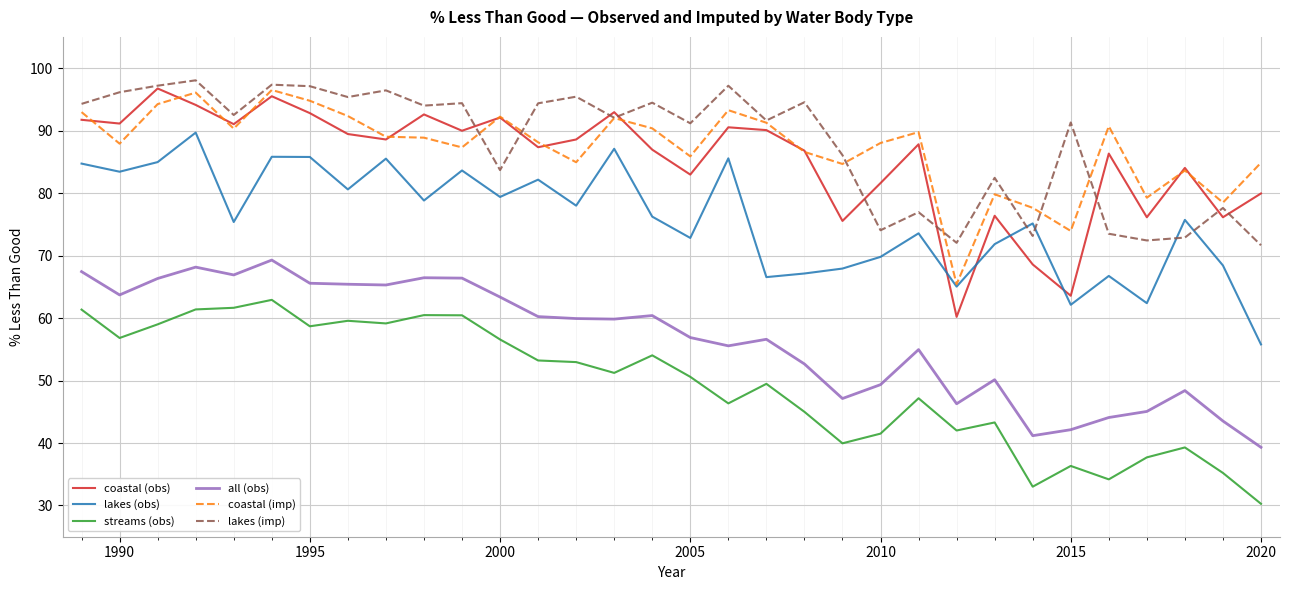

What is the difference between the maximum and minimum values in the lakes (imp) series?

26.4